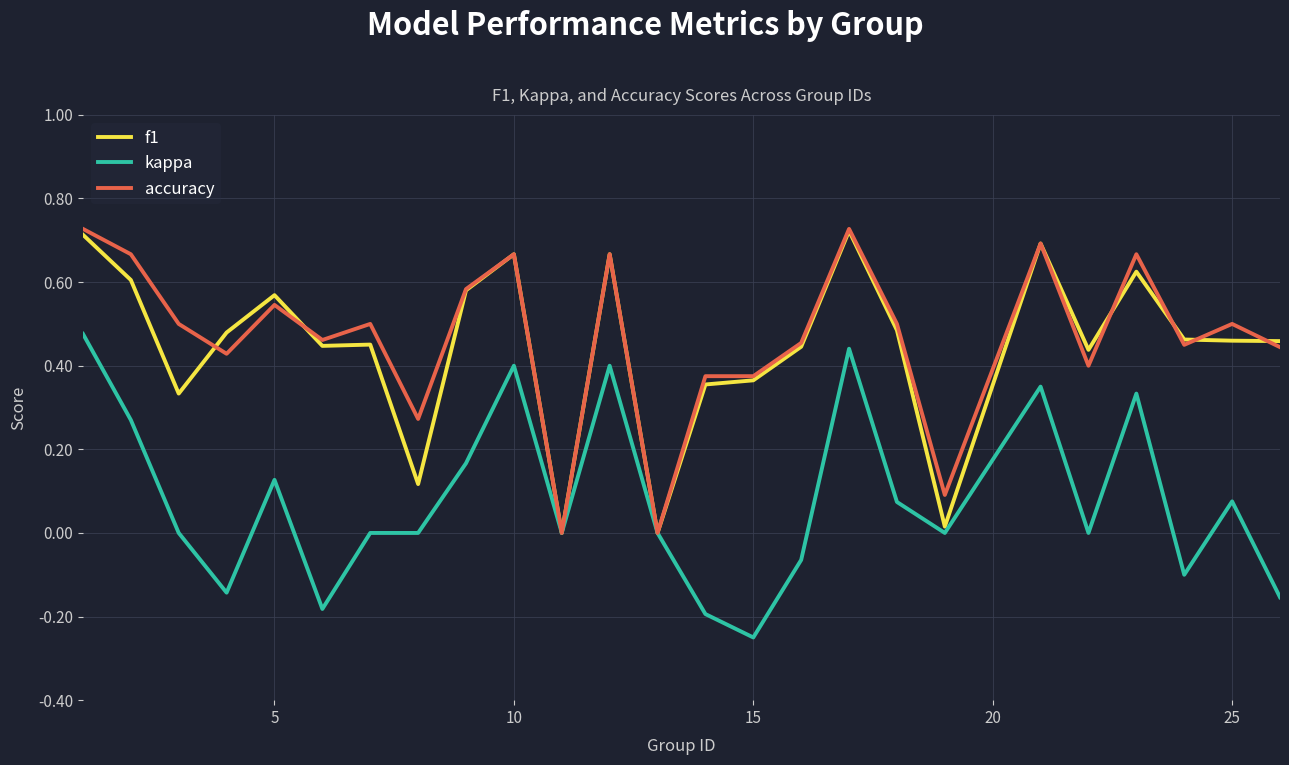

At which category does the chart reach its minimum across all series?

15